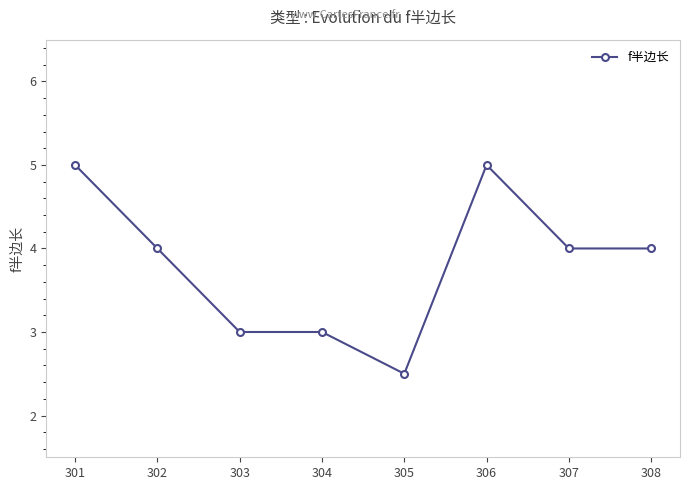

Which has a higher value, 304 or 307?

307